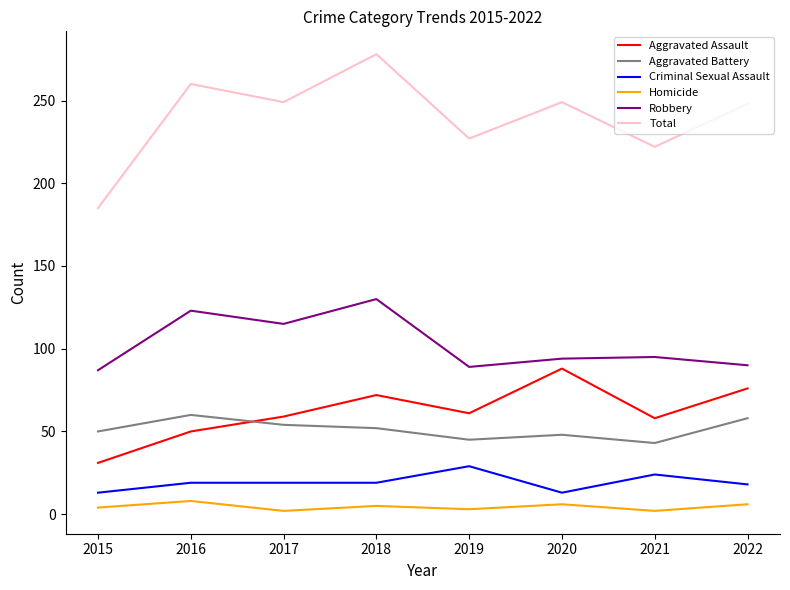

True or false: Homicide and Aggravated Battery intersect in this chart.

False